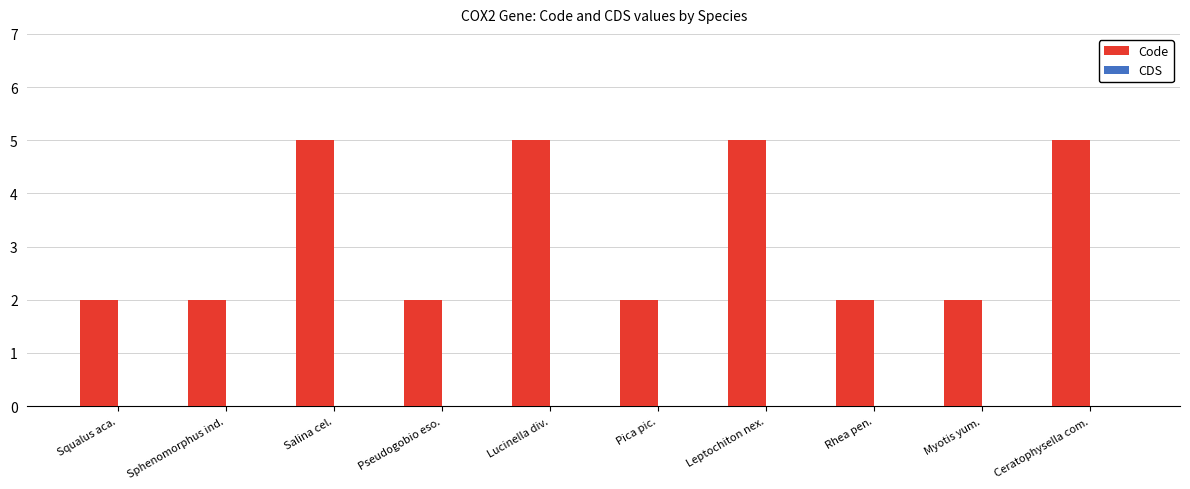

Reading left to right, list all the values displayed in this chart.

2	2	5	2	5	2	5	2	2	5